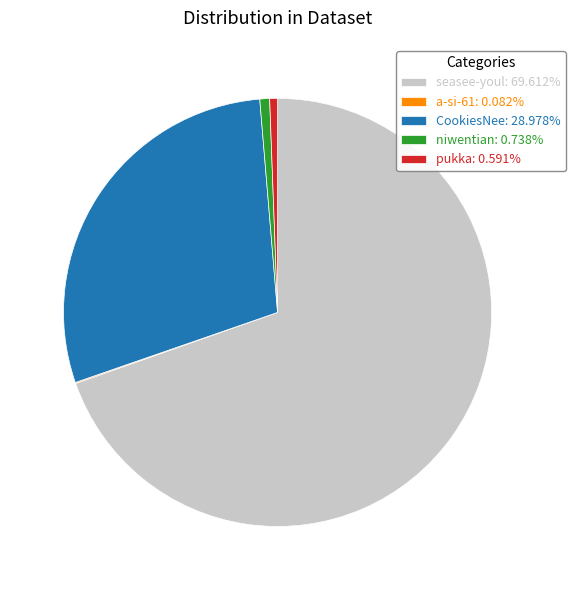

Is there any slice that represents more than half of the pie?

Yes